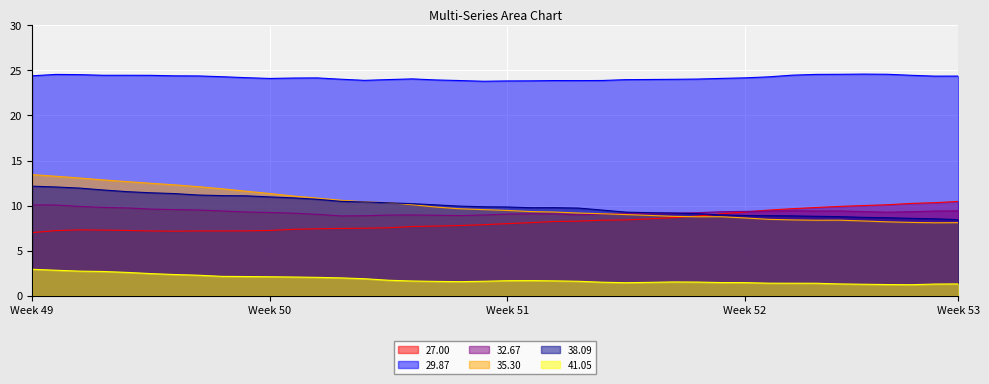

Between 14 and 36, which is larger?

36